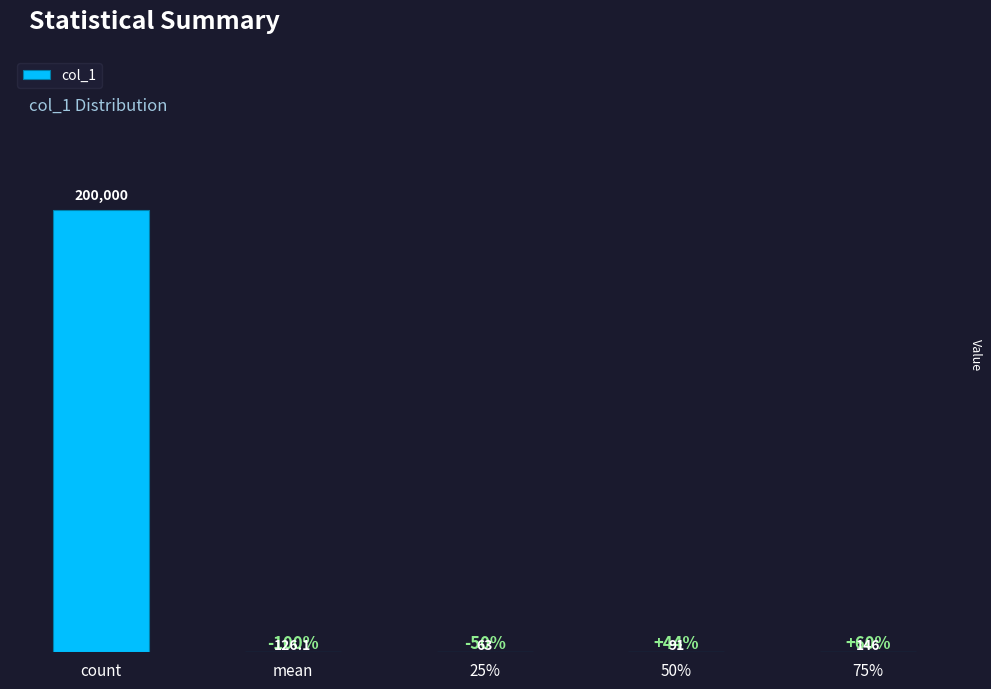

Reading left to right, extract all data points from this chart.

count=200000.0	mean=126.1	25%=63.0	50%=91.0	75%=146.0